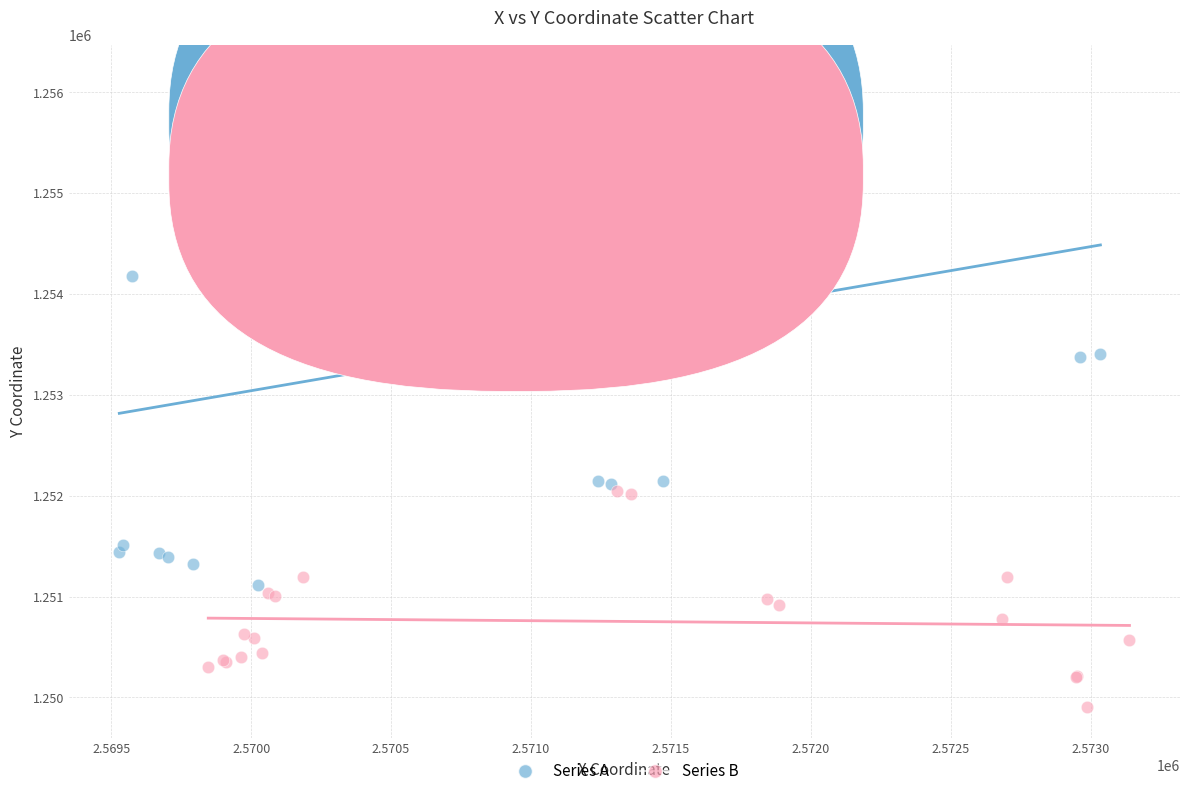

Which series contains the highest Y value?

Series A